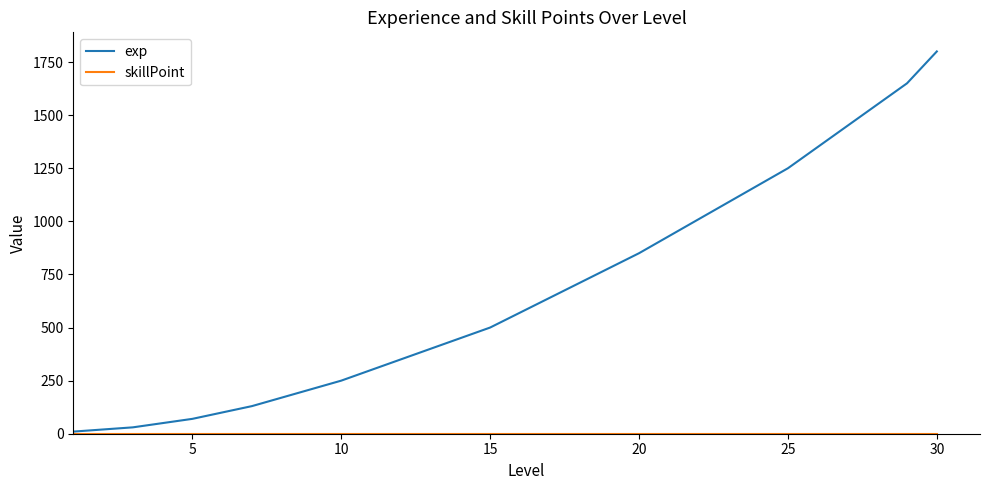

Which series has the largest range (max minus min)?

exp